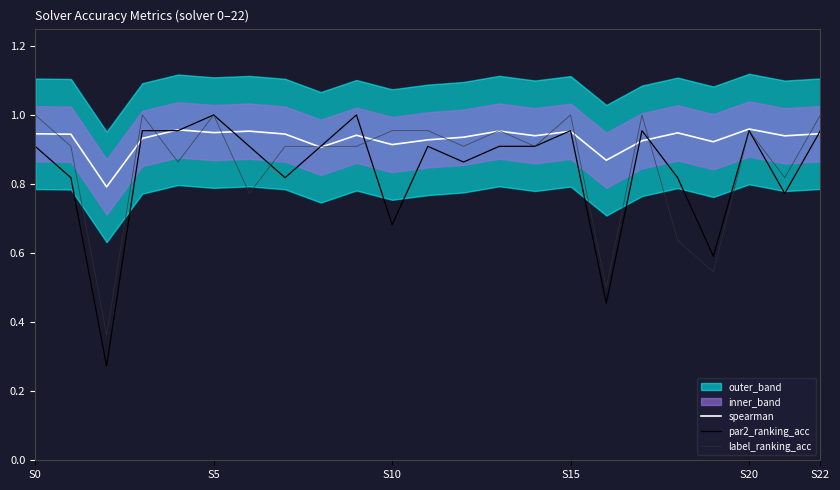

Does the chart have visible grid lines?

No